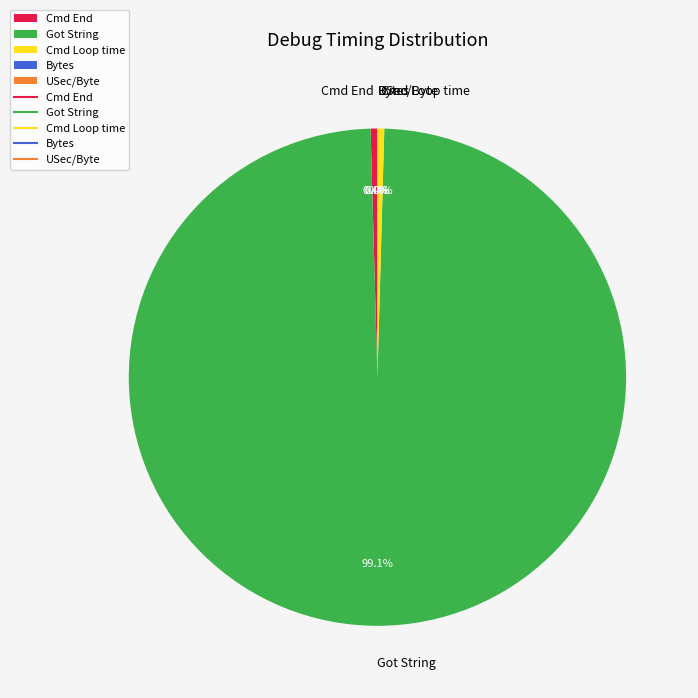

To the nearest percent, what is the difference between the Got String and Cmd End slice percentages?

99%